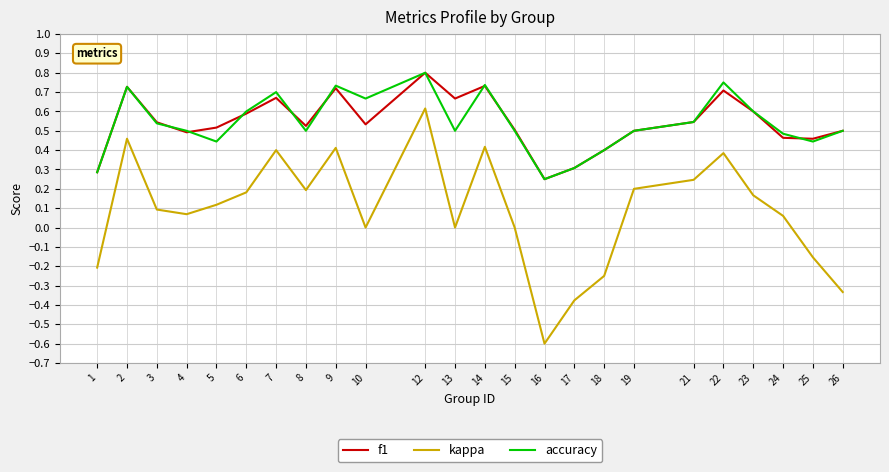

What are all the series names shown in the legend?

f1, kappa, accuracy